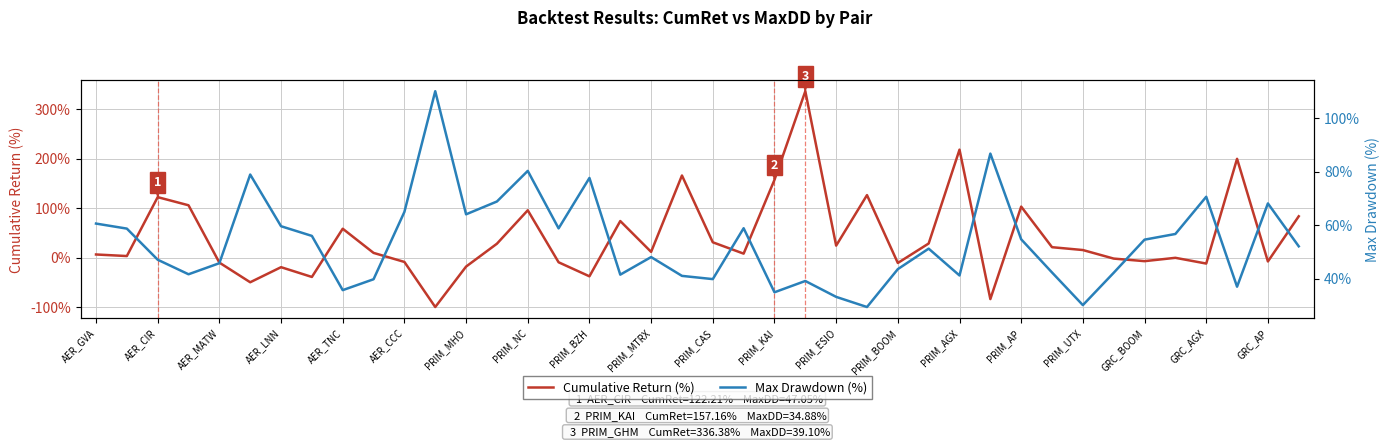

After their last crossing, which series has the higher values: Max Drawdown (%) or Cumulative Return (%)?

Cumulative Return (%)